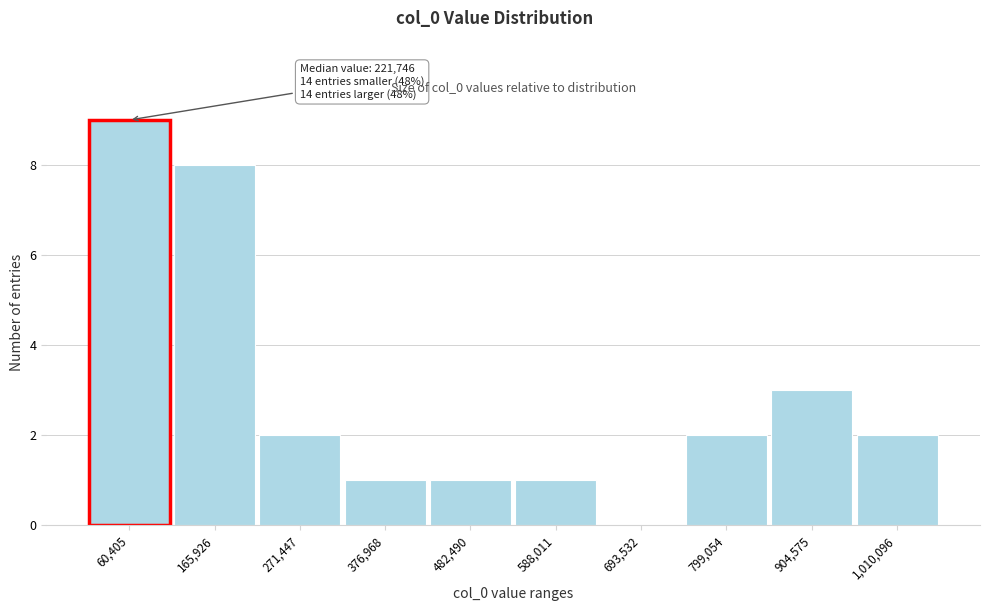

Reading right to left, list all the values displayed in this chart.

1,010,096=2	904,575=3	799,054=2	693,532=0	588,011=1	482,490=1	376,968=1	271,447=2	165,926=8	60,405=9